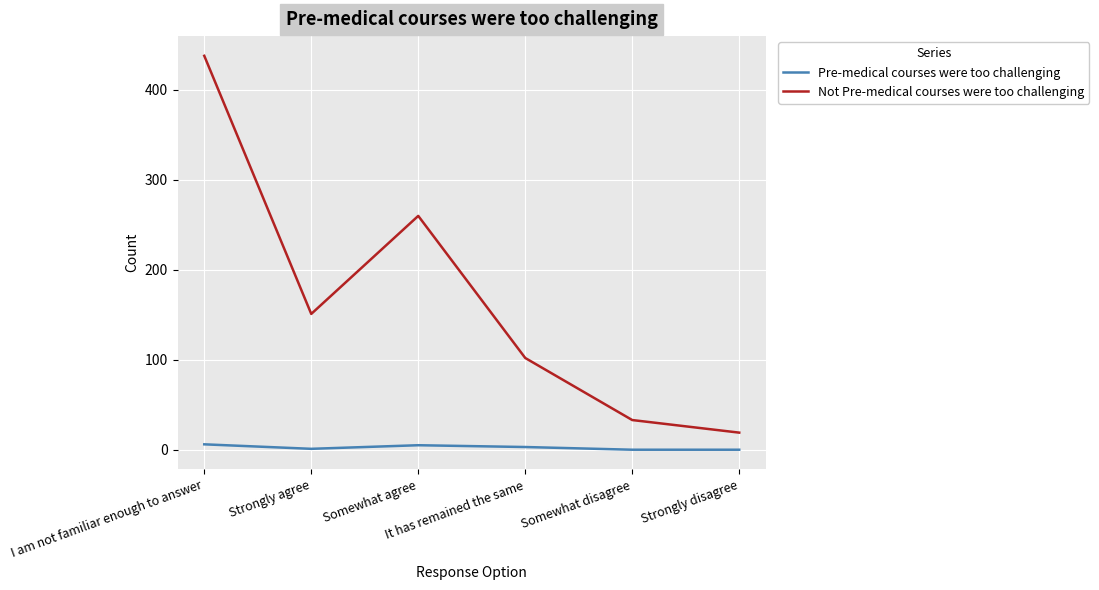

What is the maximum value shown in the chart?

438